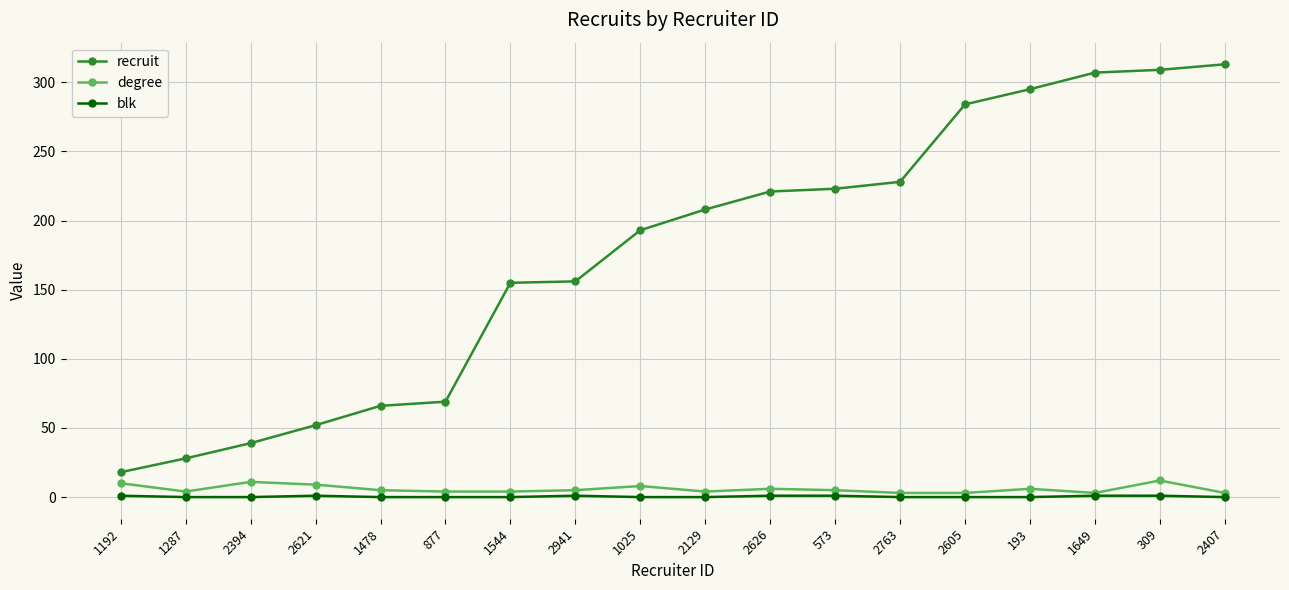

Is the value of recruit at 1478 greater than the value of blk at 2941?

Yes